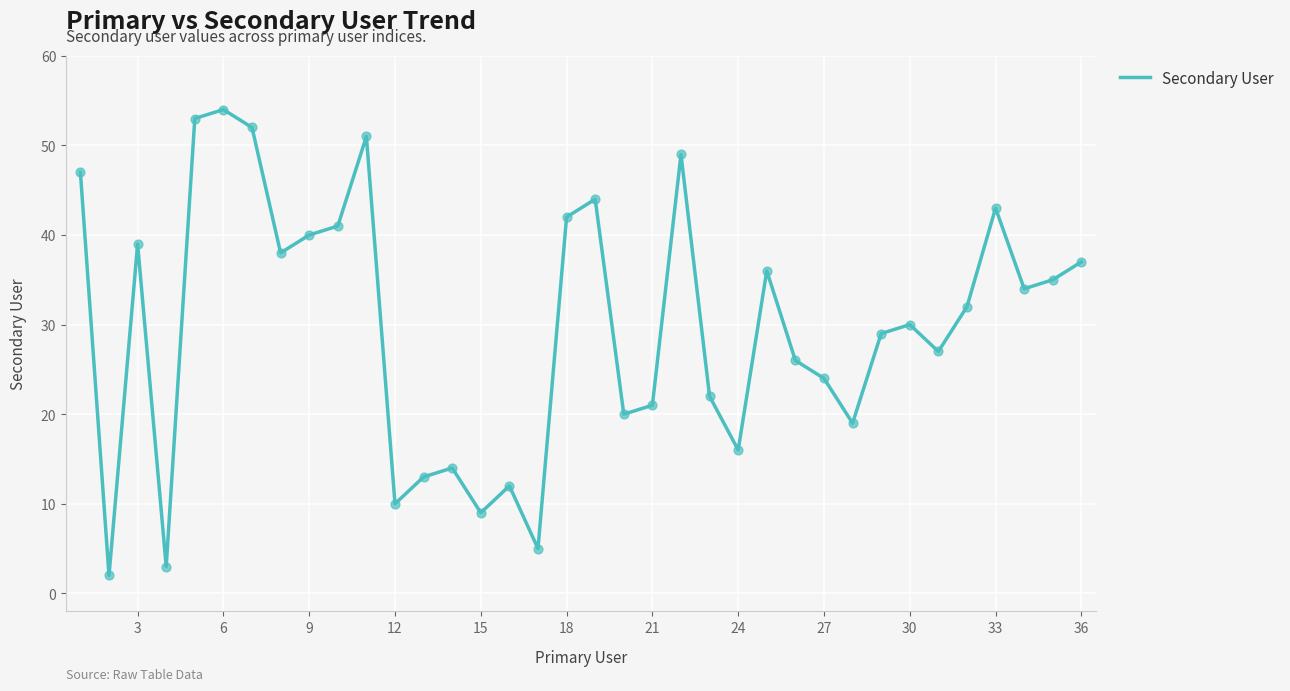

What is the greatest value displayed?

54